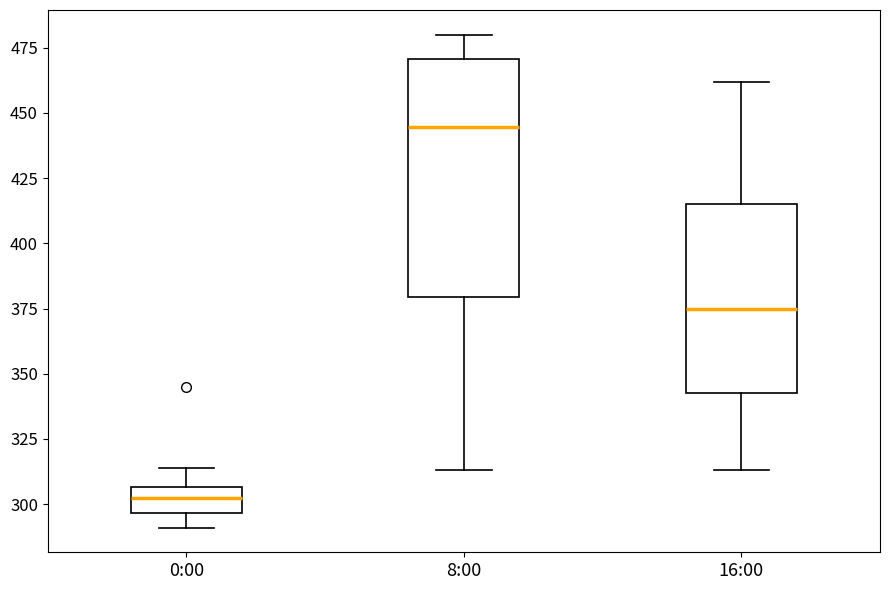

Reading left to right, transcribe this box plot: for each box, give where its median line is, the range the box spans, and where its two whiskers end, as read against the y-axis. The values are not printed on the chart, so give them approximately, as read against the axis.

0:00: median 305 (inside the box), box 295 to 305, whiskers 290 to 315
8:00: median 445, box 380 to 470, whiskers 315 to 480
16:00: median 375, box 345 to 415, whiskers 315 to 460